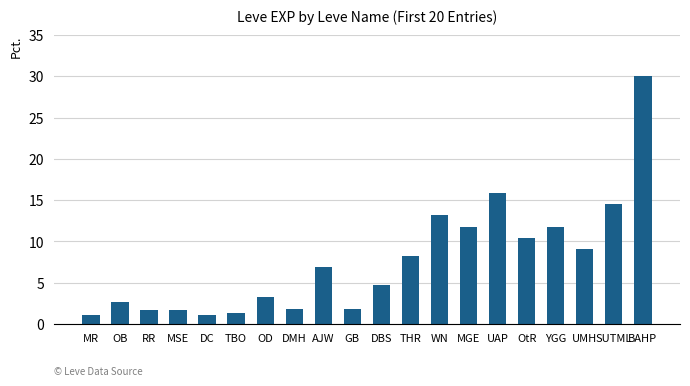

How many data points does each series have?

20